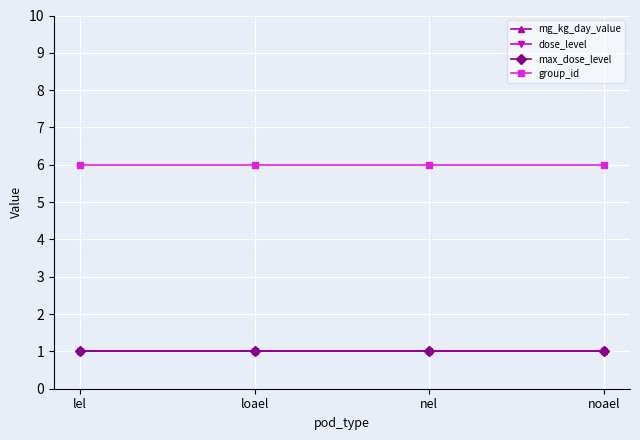

True or false: dose_level and mg_kg_day_value intersect in this chart.

False